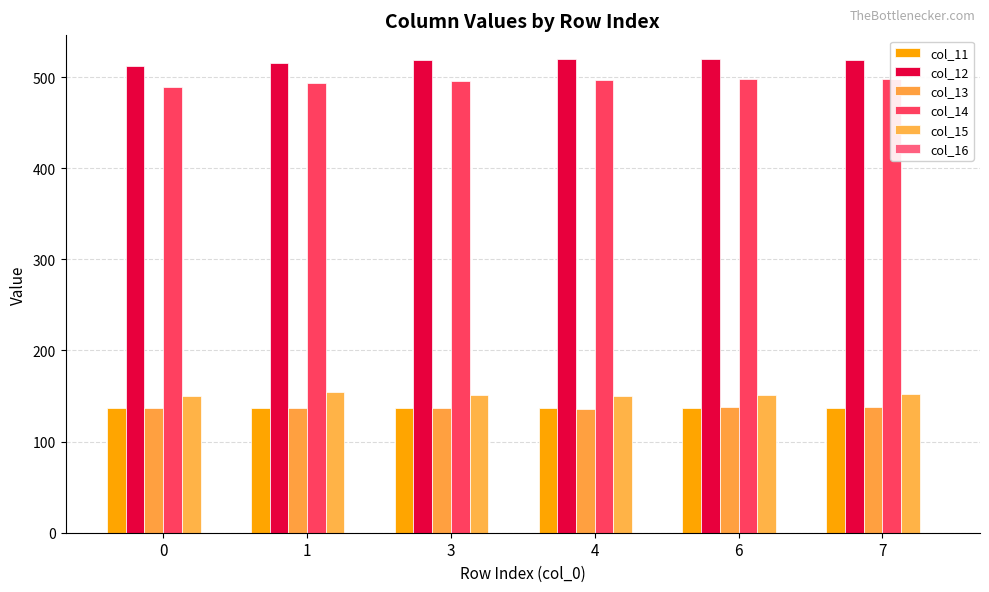

Which series has the largest total across all categories?

col_12